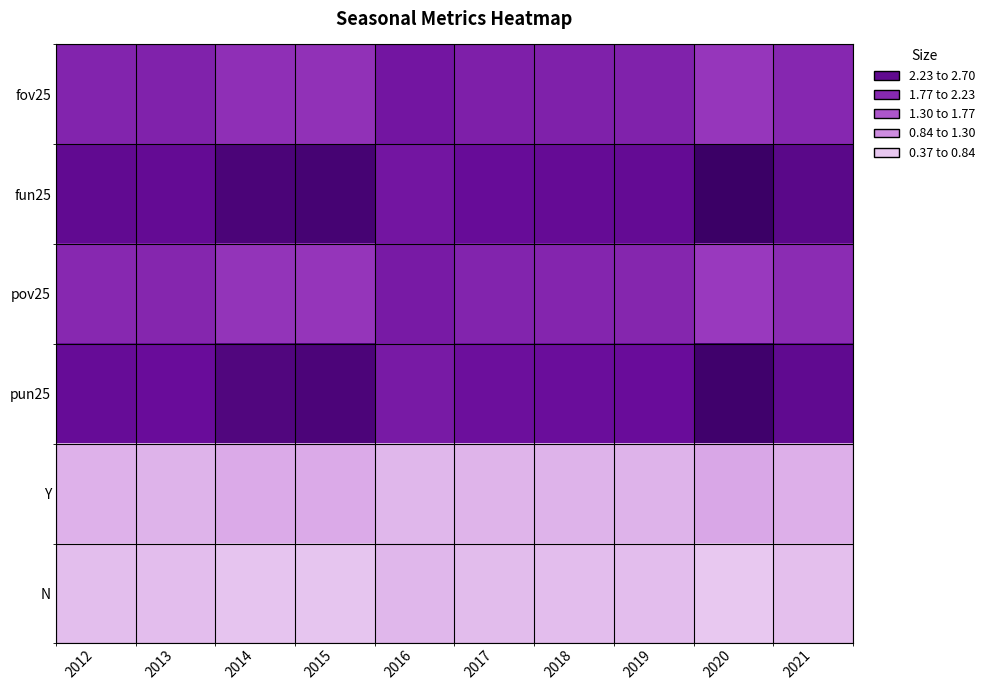

Reading right to left, transcribe all the data shown in this chart.

fov25: 2021=1.8	2020=1.6	2019=1.8	2018=1.9	2017=1.9	2016=2.0	2015=1.6	2014=1.7	2013=1.8	2012=1.8
fun25: 2021=2.3	2020=2.7	2019=2.2	2018=2.2	2017=2.1	2016=2.0	2015=2.5	2014=2.5	2013=2.2	2012=2.2
pov25: 2021=1.7	2020=1.5	2019=1.8	2018=1.8	2017=1.8	2016=1.9	2015=1.6	2014=1.6	2013=1.8	2012=1.8
pun25: 2021=2.2	2020=2.6	2019=2.1	2018=2.1	2017=2.1	2016=1.9	2015=2.5	2014=2.4	2013=2.1	2012=2.2
Y: 2021=0.6	2020=0.6	2019=0.5	2018=0.5	2017=0.5	2016=0.5	2015=0.6	2014=0.6	2013=0.5	2012=0.6
N: 2021=0.4	2020=0.4	2019=0.5	2018=0.5	2017=0.5	2016=0.5	2015=0.4	2014=0.4	2013=0.5	2012=0.5